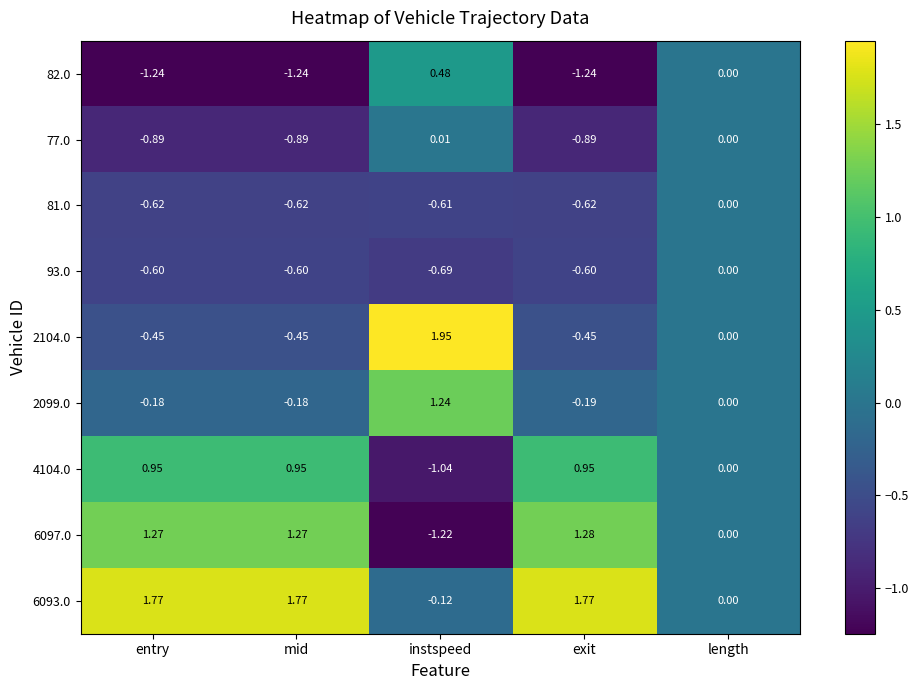

At which label is 82.0 closest to 0?

length